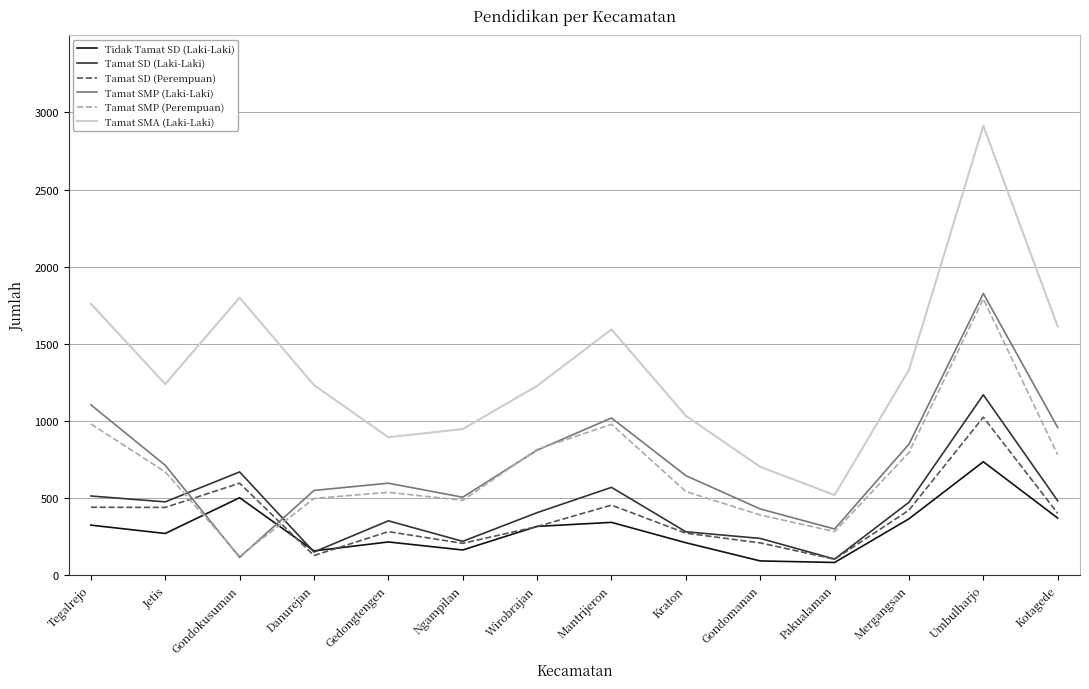

Which series has the largest range (max minus min)?

Tamat SMA (Laki-Laki)